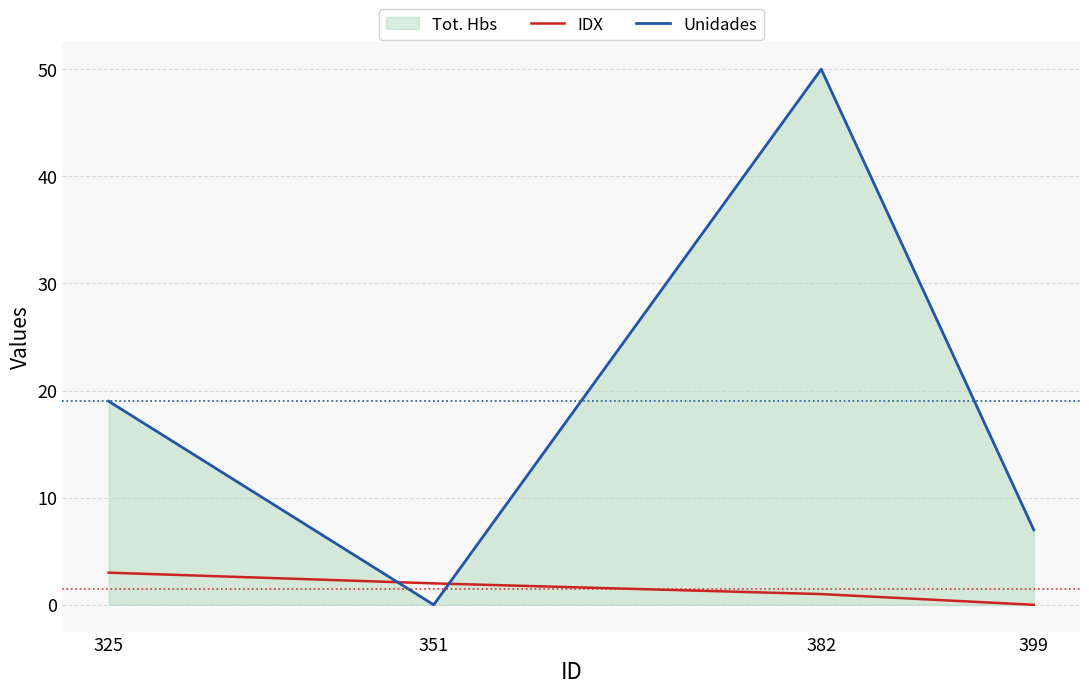

Is the value of Unidades at 325 greater than the value of IDX at 382?

Yes